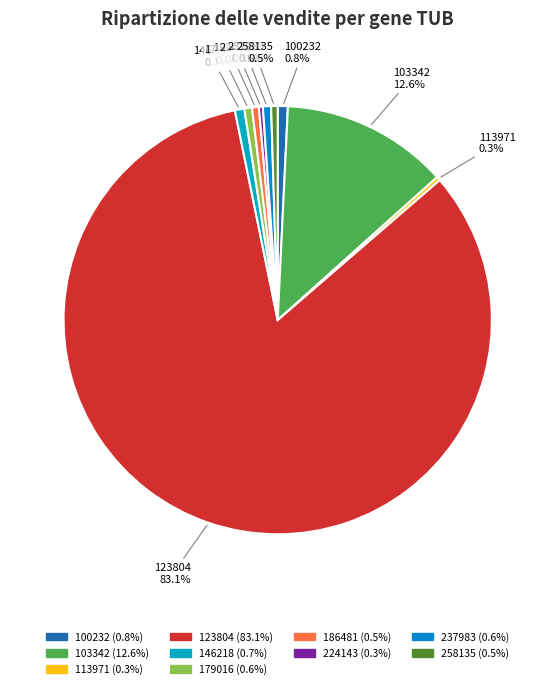

Count the number of slices in the pie.

10